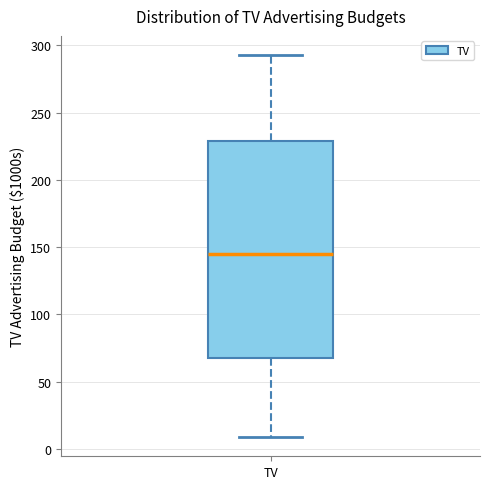

Where is the lower edge of the box for TV on the y-axis? The values are not printed on the chart, so give them approximately, as read against the axis.

65